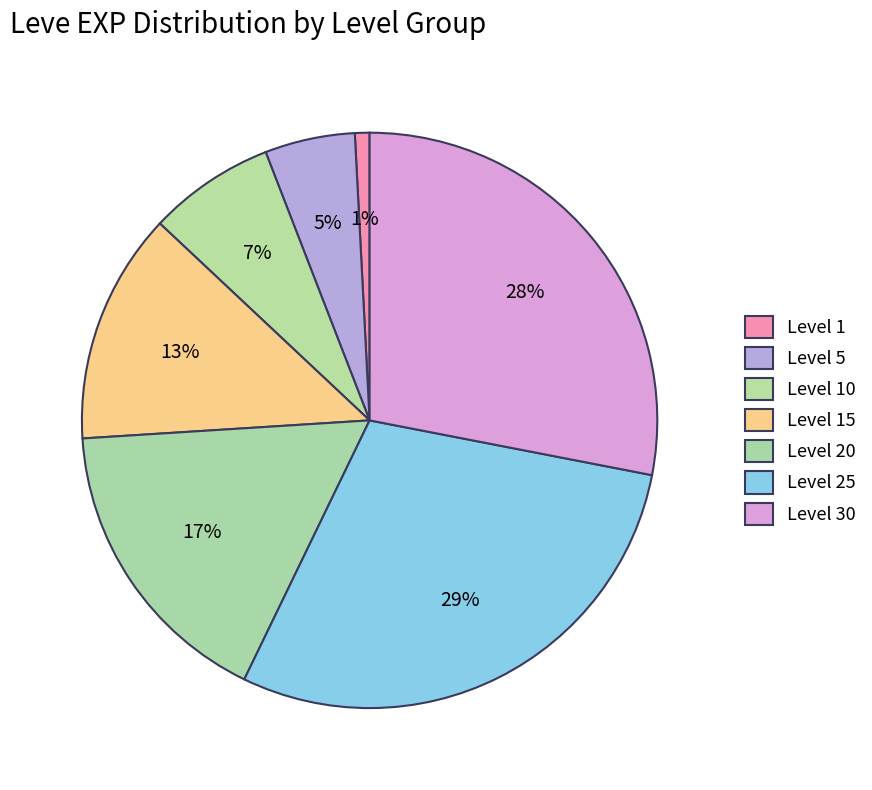

How many segments does this pie chart have?

7